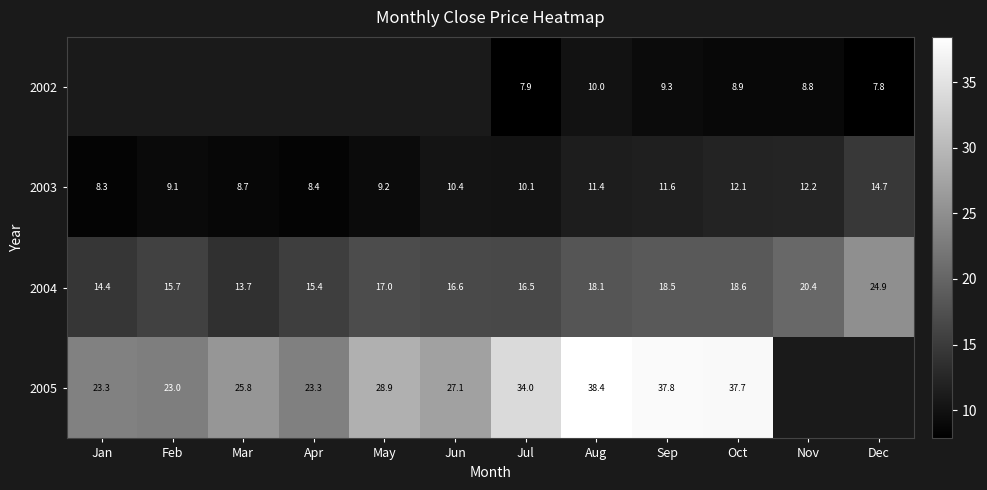

What is the minimum value shown in the chart?

7.8